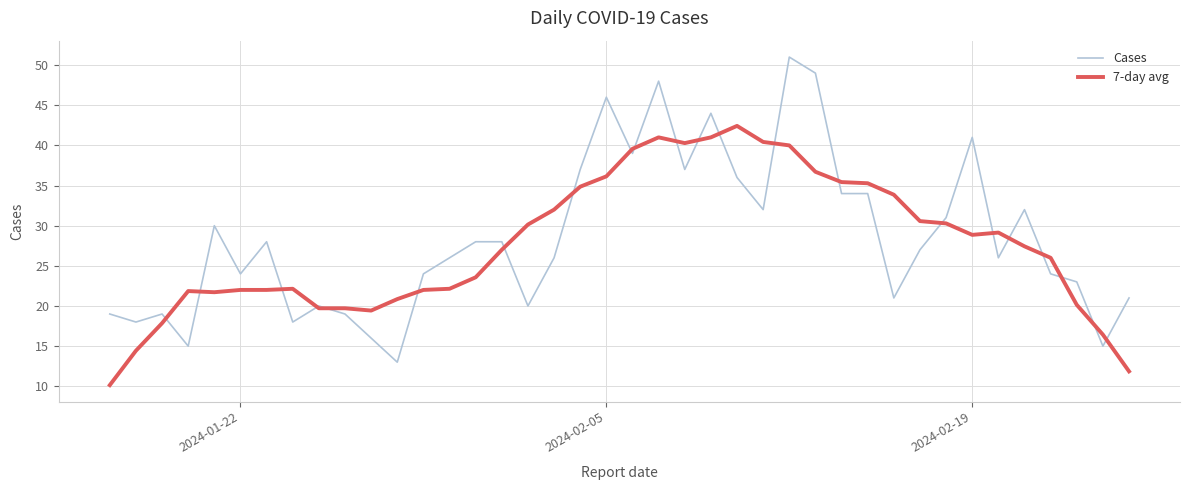

Which series has the widest spread of values?

Cases